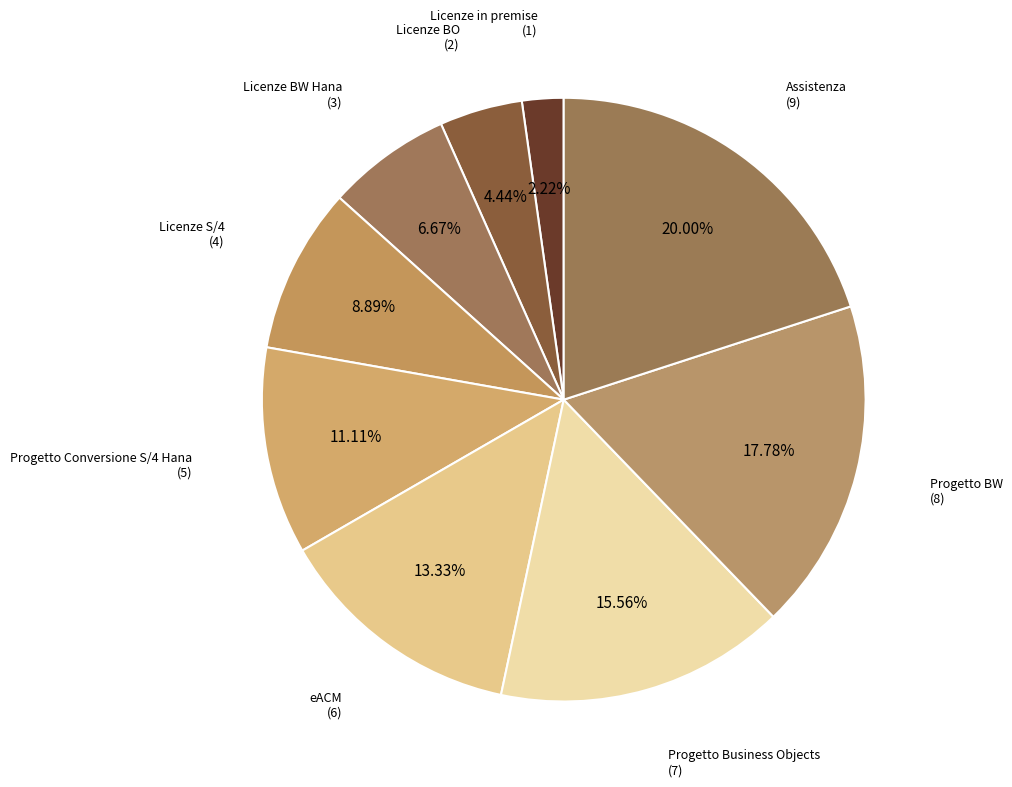

How many segments does this pie chart have?

9